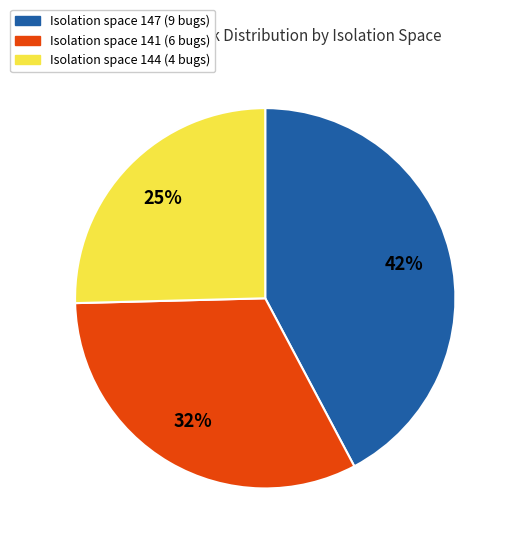

How many segments does this pie chart have?

3